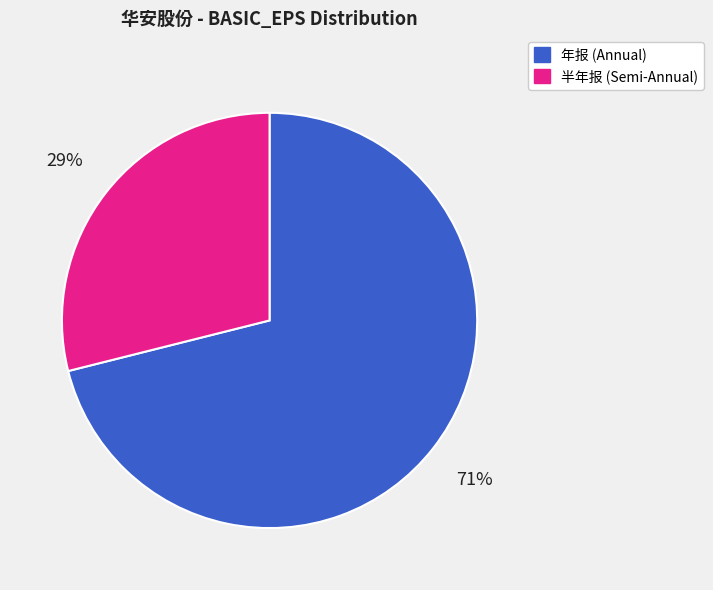

Is there any slice that represents more than half of the pie?

Yes